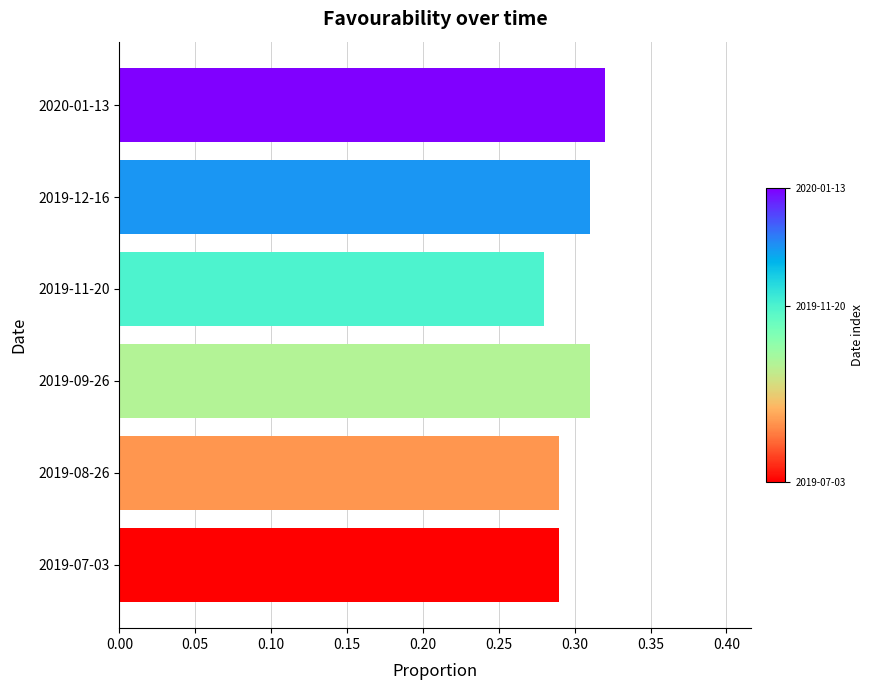

The value at 2019-09-26 is 0.5. True or false?

False